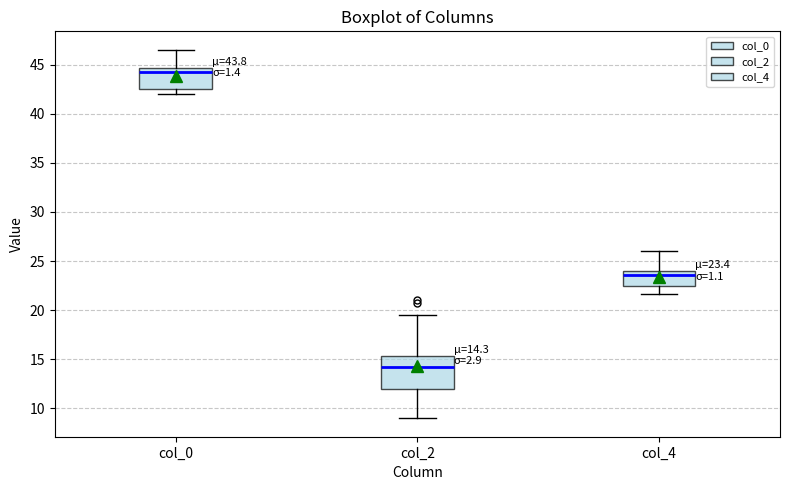

Which box has the lowest median line?

col_2